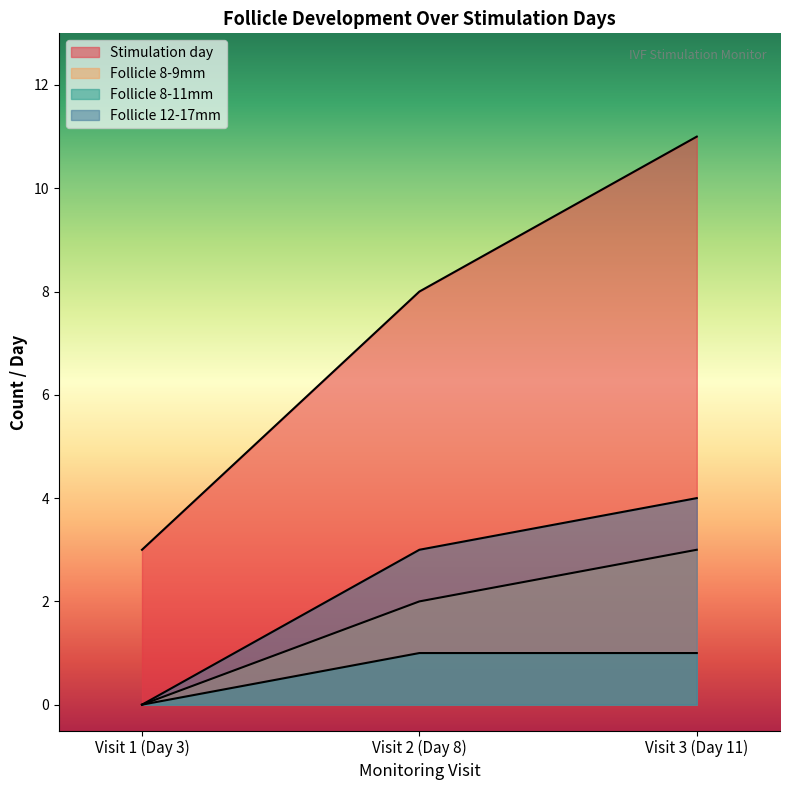

What is the sum of all Follicle 8-9mm values?

5